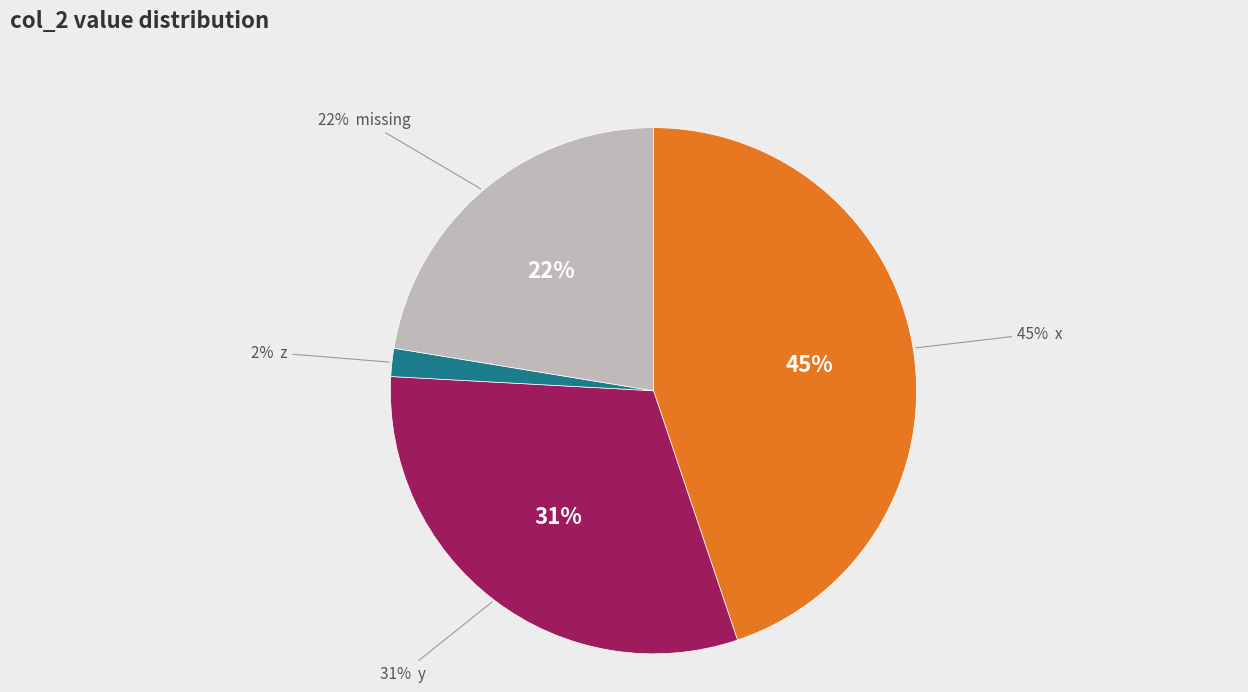

The t slice represents 4% of the pie. True or false?

False